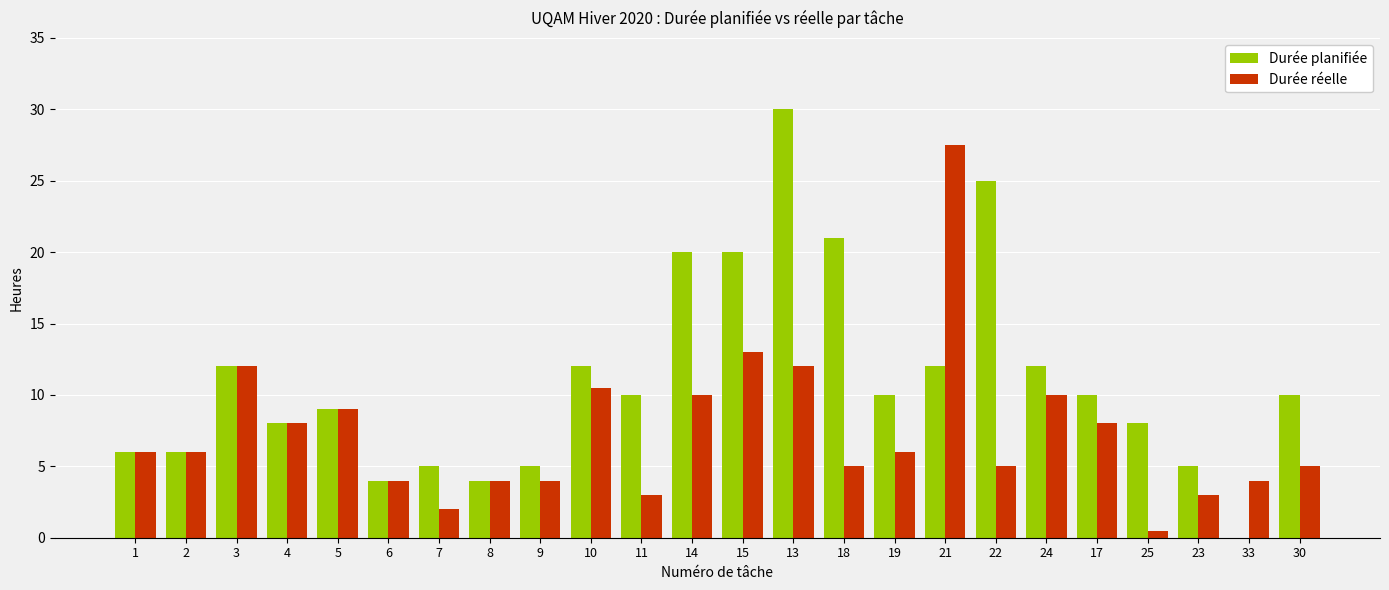

Is it true that Durée planifiée equals 17.9 at 11?

False